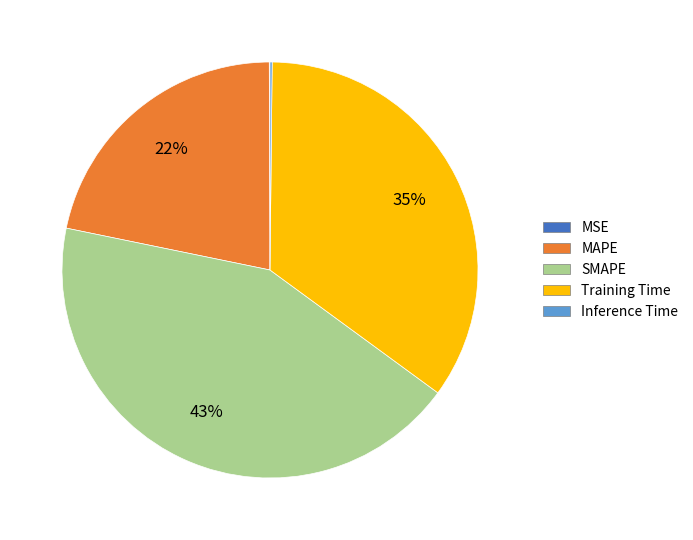

To the nearest percent, what is the average slice percentage?

20%